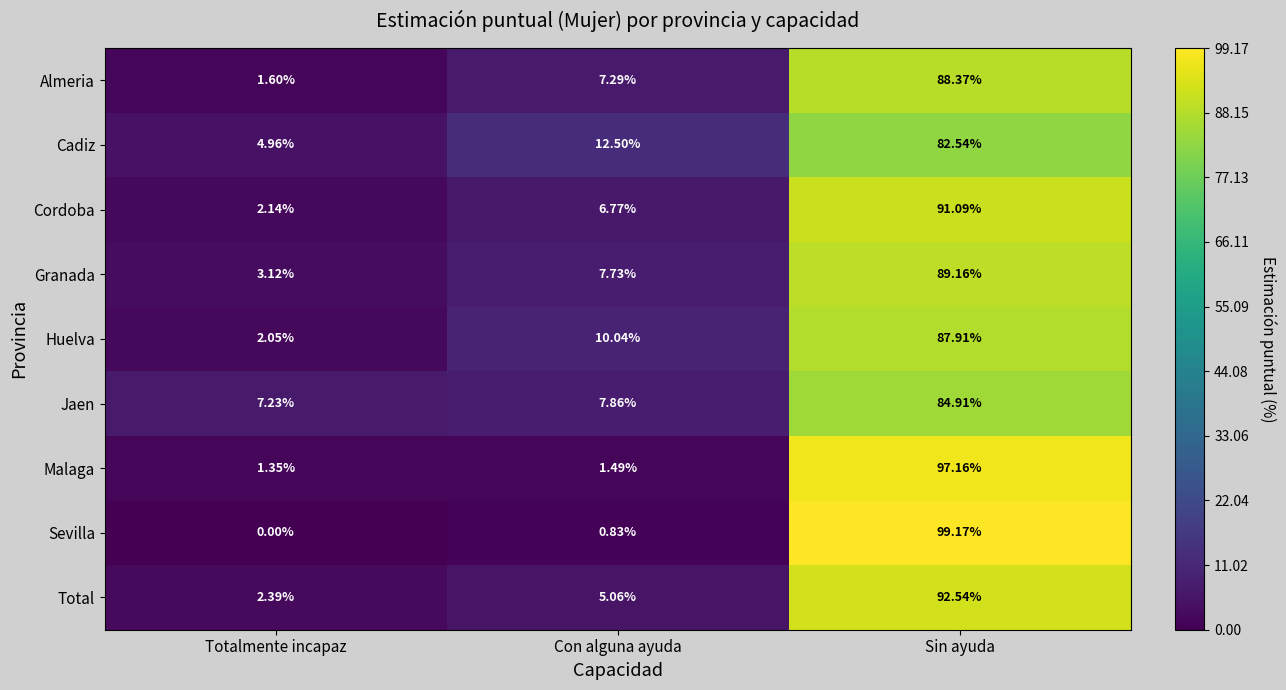

Is the value of Total at Totalmente incapaz greater than the value of Granada at Totalmente incapaz?

No